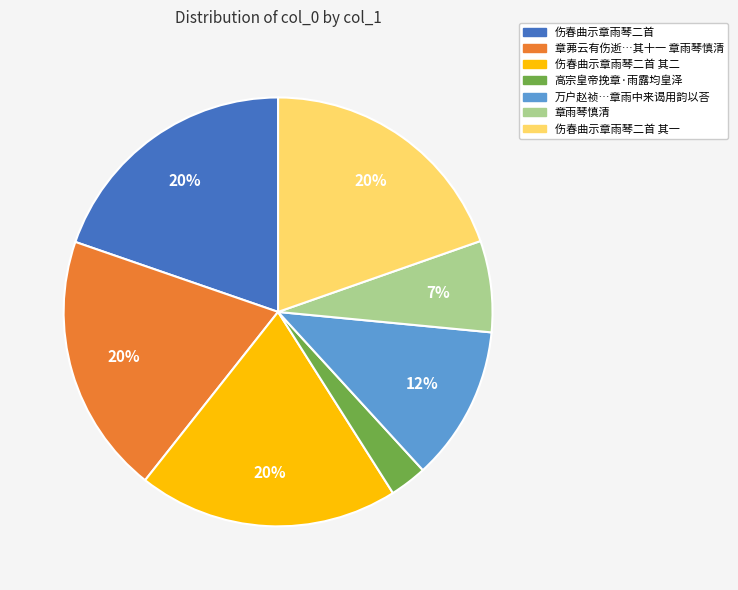

Is there any slice that represents more than half of the pie?

No